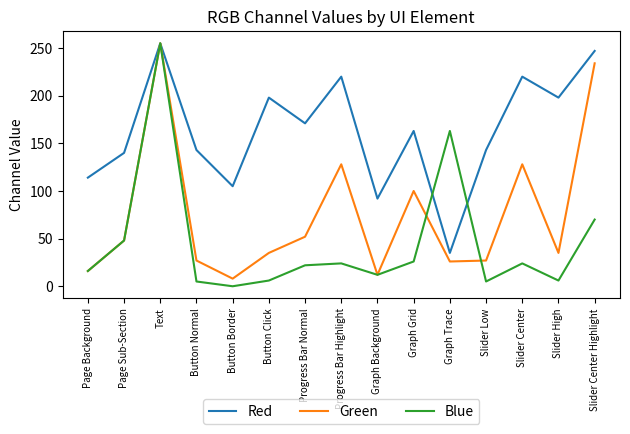

Does the chart display data point markers on the line(s)?

No